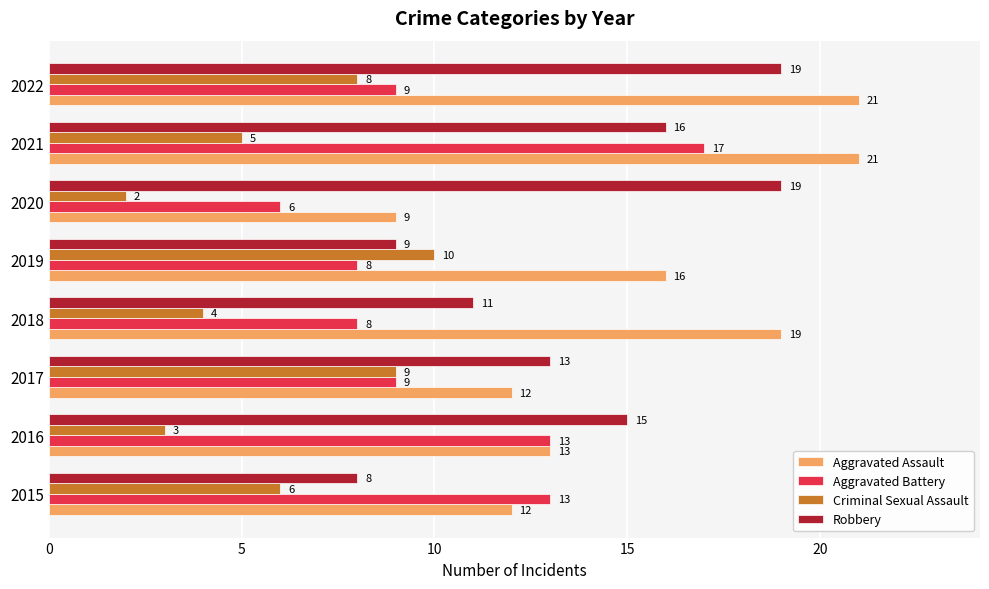

Which category has the lowest value across all series?

2020